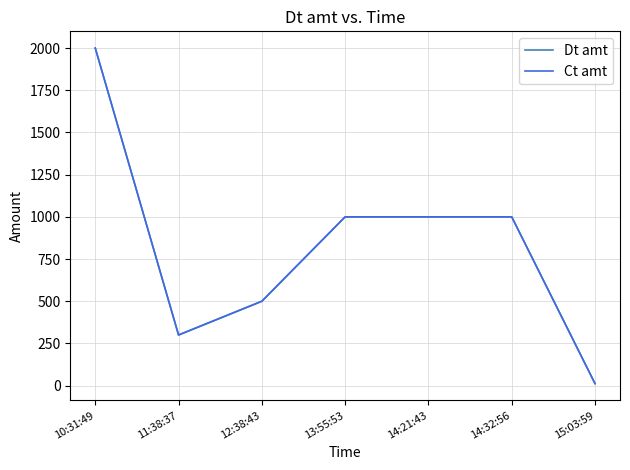

What is the label of the 3rd point from the left?

12:38:43